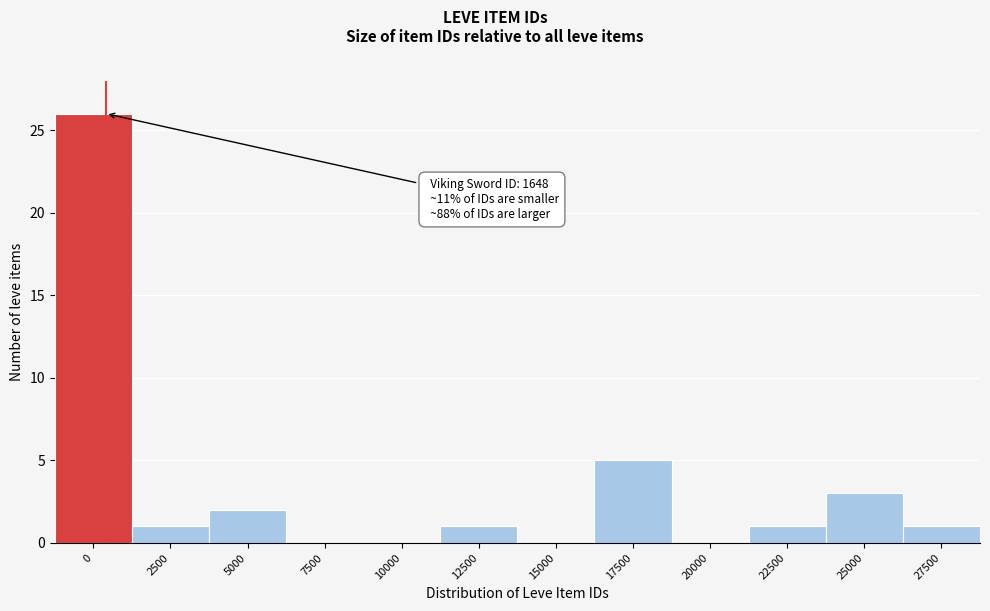

Reading right to left, what are all the values shown in this chart?

27500=1	25000=3	22500=1	20000=0	17500=5	15000=0	12500=1	10000=0	7500=0	5000=2	2500=1	0=26